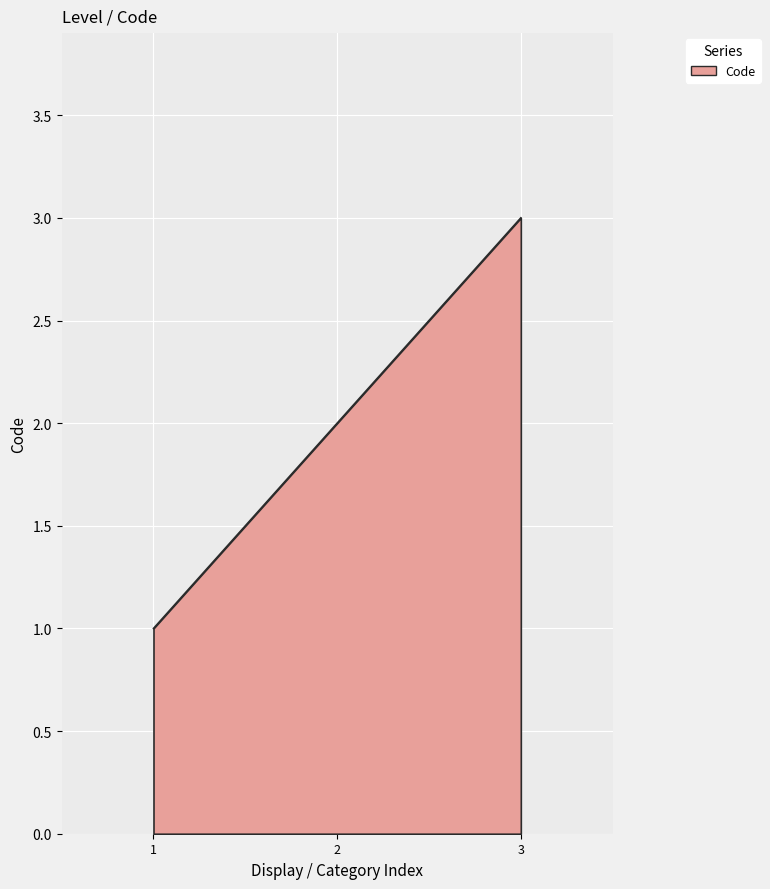

What is the sum of all values?

6